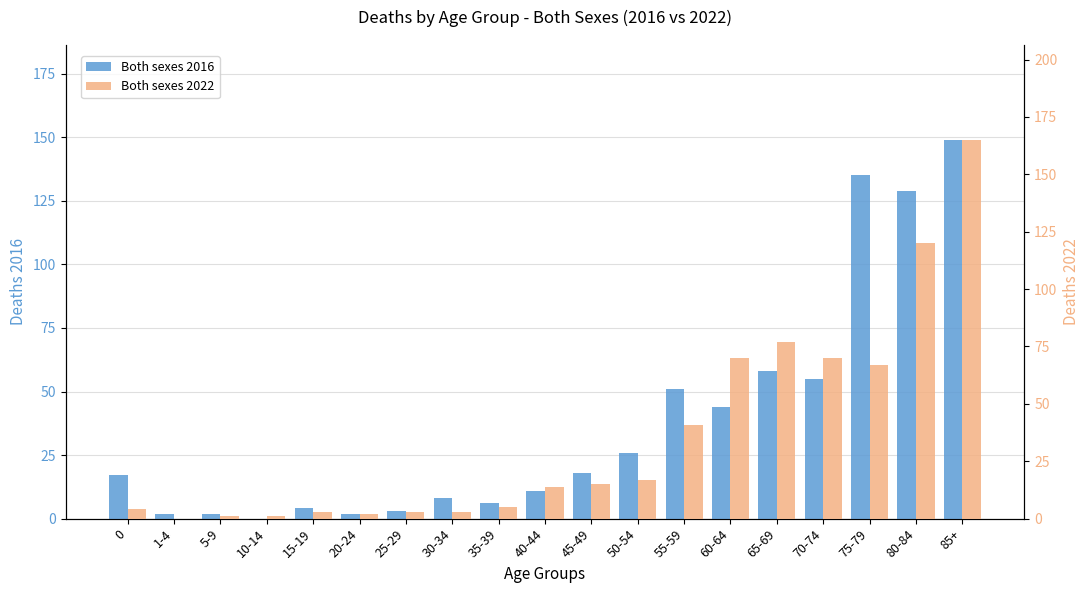

What is the difference between the second highest and second lowest values in the Both sexes 2022 series?

119